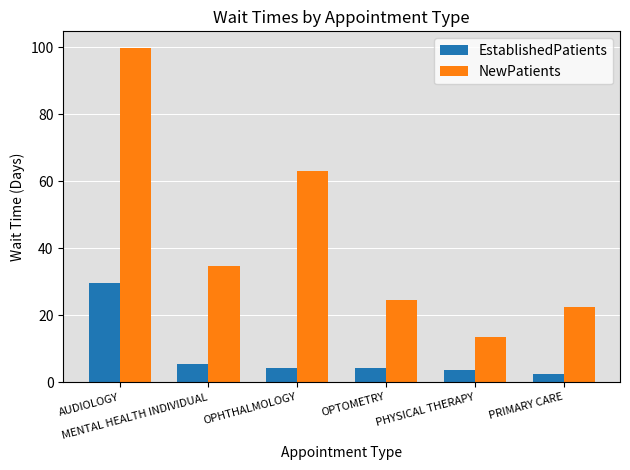

At which category is the sum across all series the highest?

AUDIOLOGY